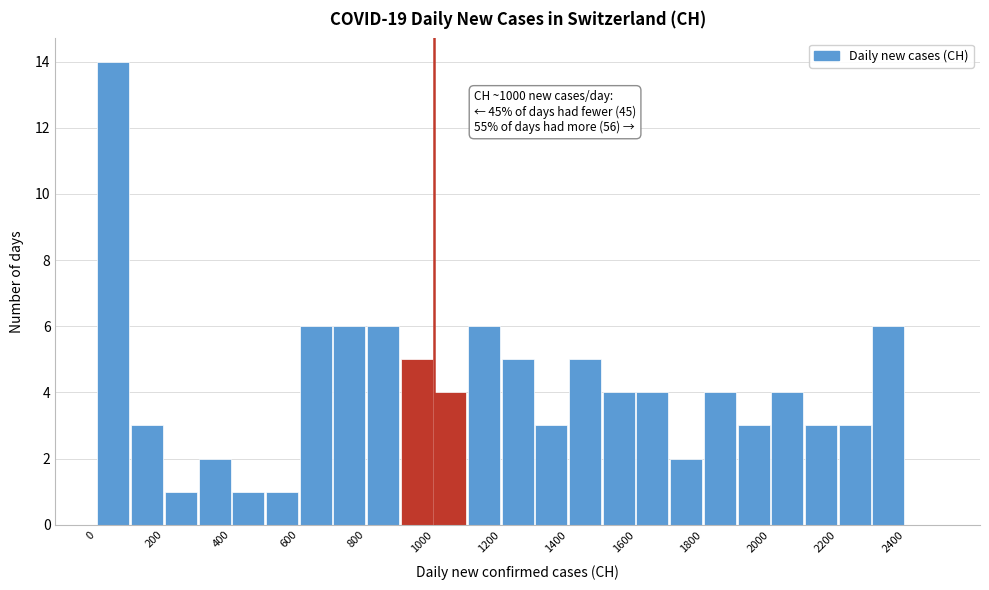

Which range on the x-axis has the tallest bar?

0 to 100